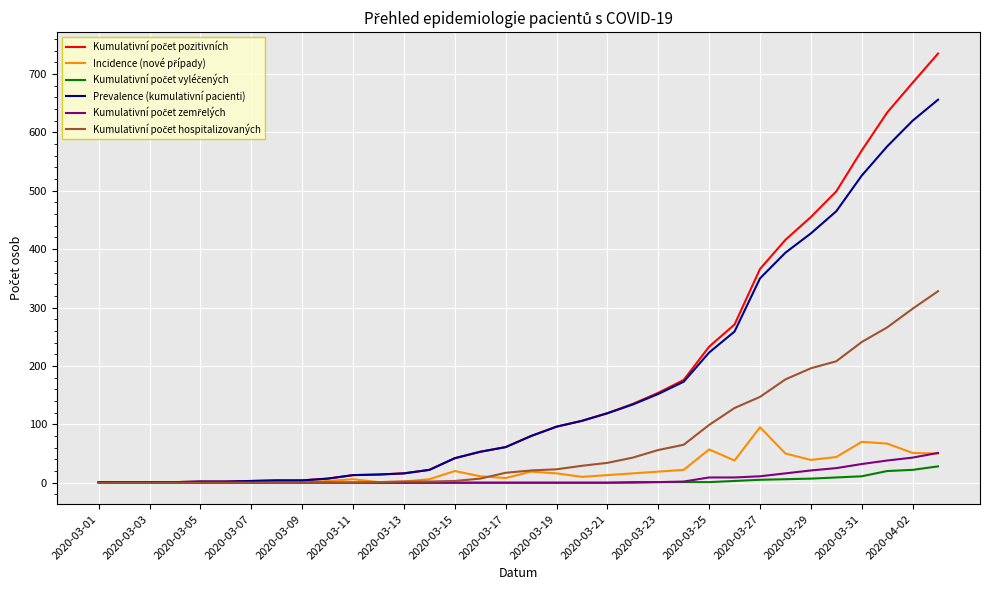

What is the maximum value shown in the chart?

735